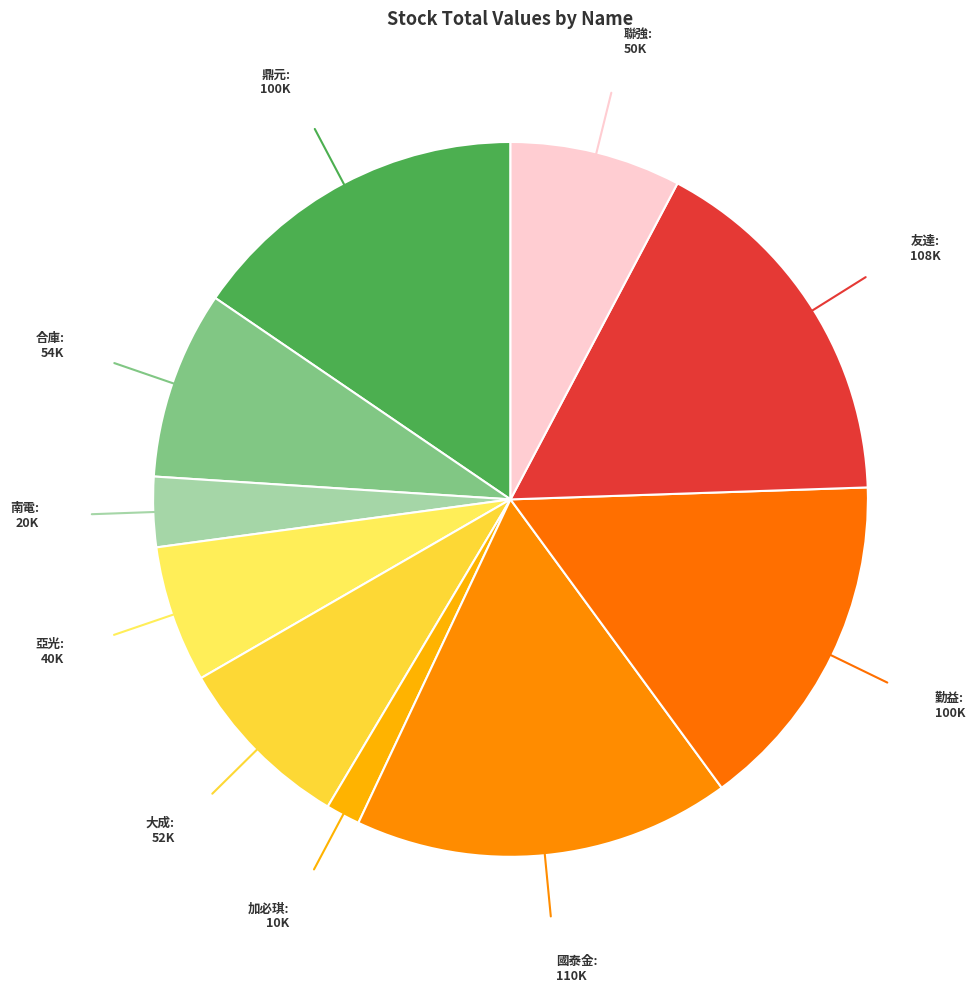

How many segments does this pie chart have?

10